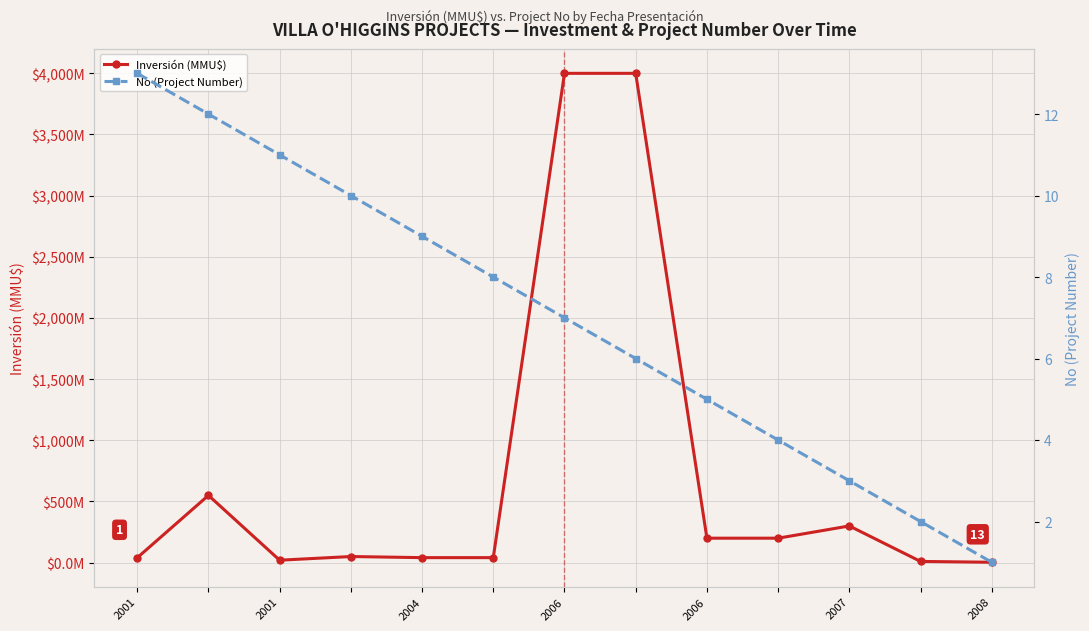

What is the sum of all Inversión (MMU$) values?

9455.2